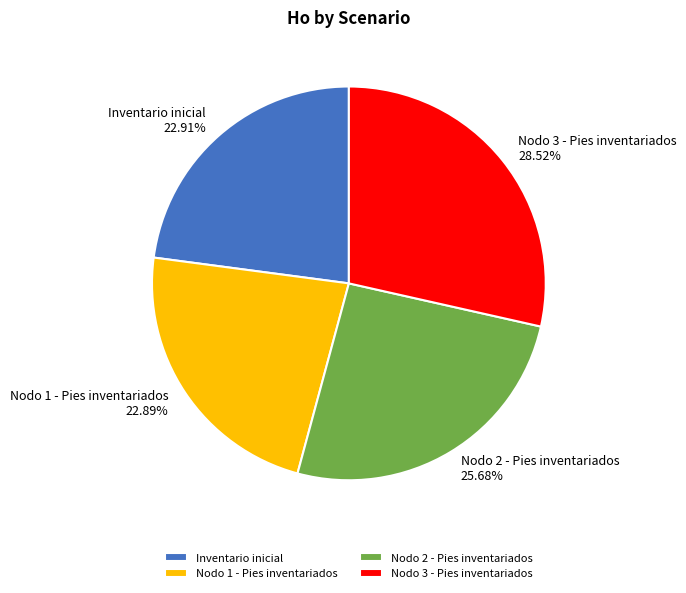

Does Nodo 3 - Pies inventariados represent more than half of the total?

No